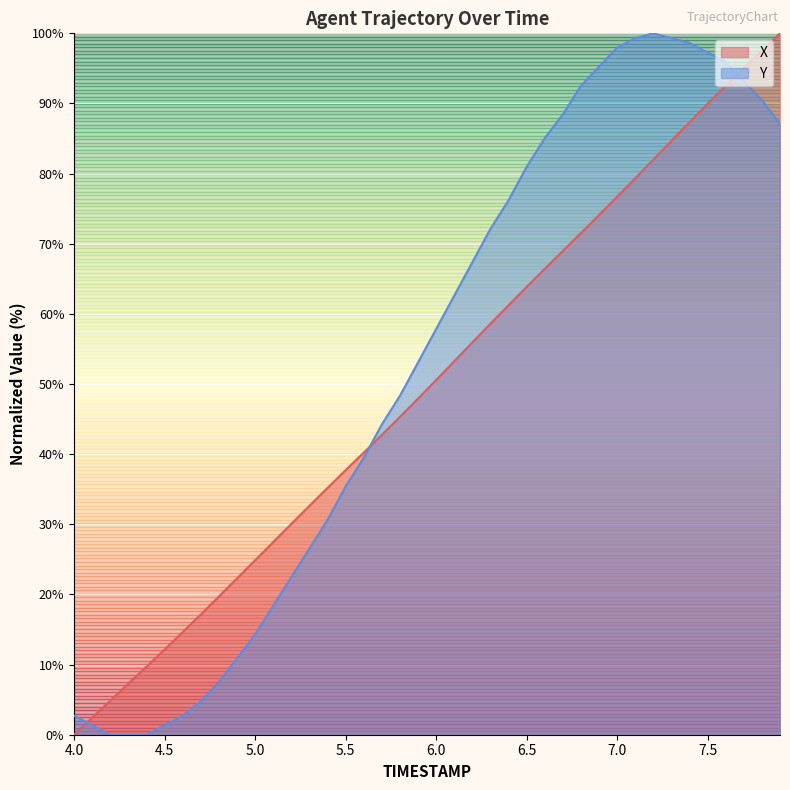

True or false: Y and X cross at least once.

True